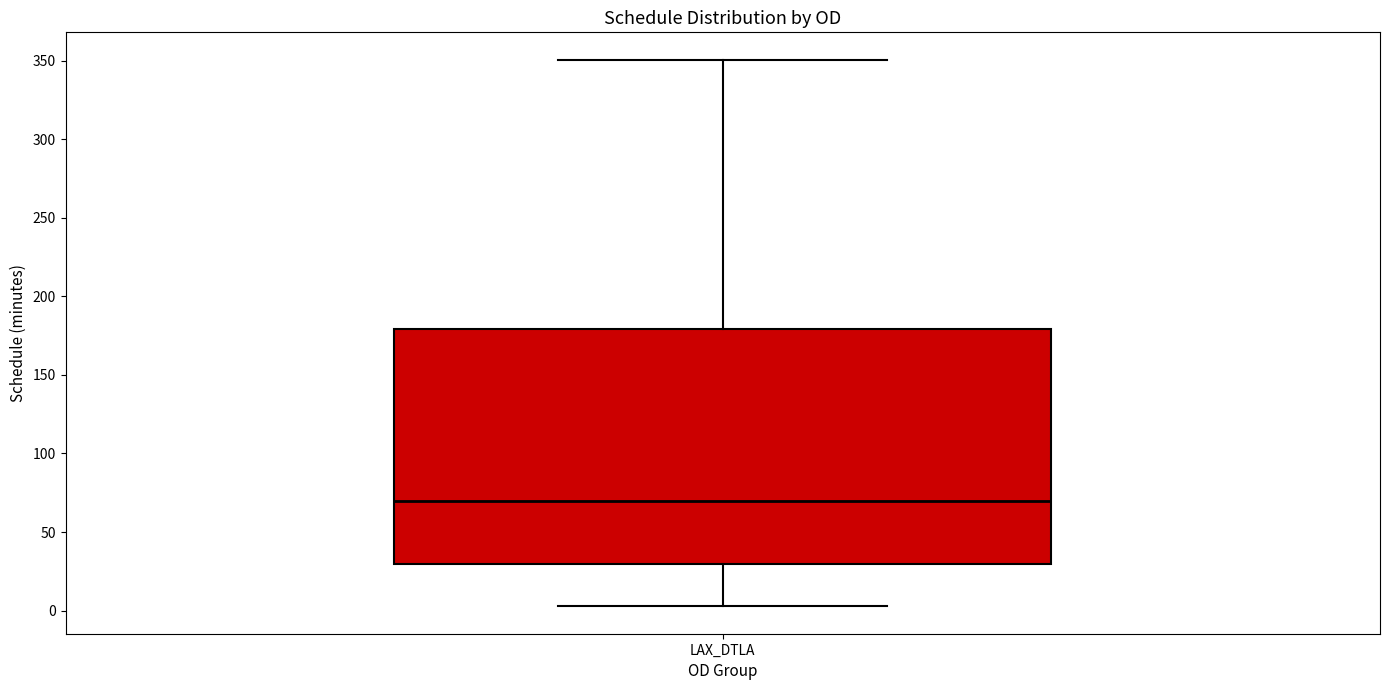

Transcribe this box plot: give where the median line is, the range the box spans, and where the two whiskers end, as read against the y-axis. The values are not printed on the chart, so give them approximately, as read against the axis.

median 70, box 30 to 180, whiskers 5 to 350